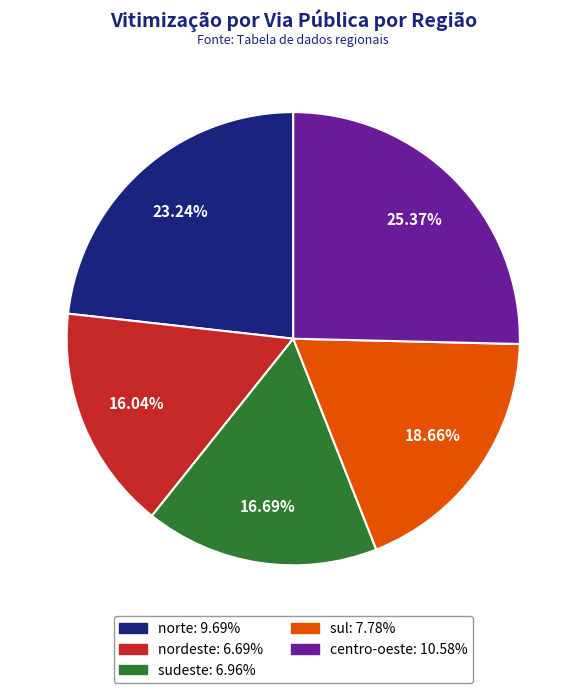

Rank the categories by value from highest to lowest.

centro-oeste, norte, sul, sudeste, nordeste